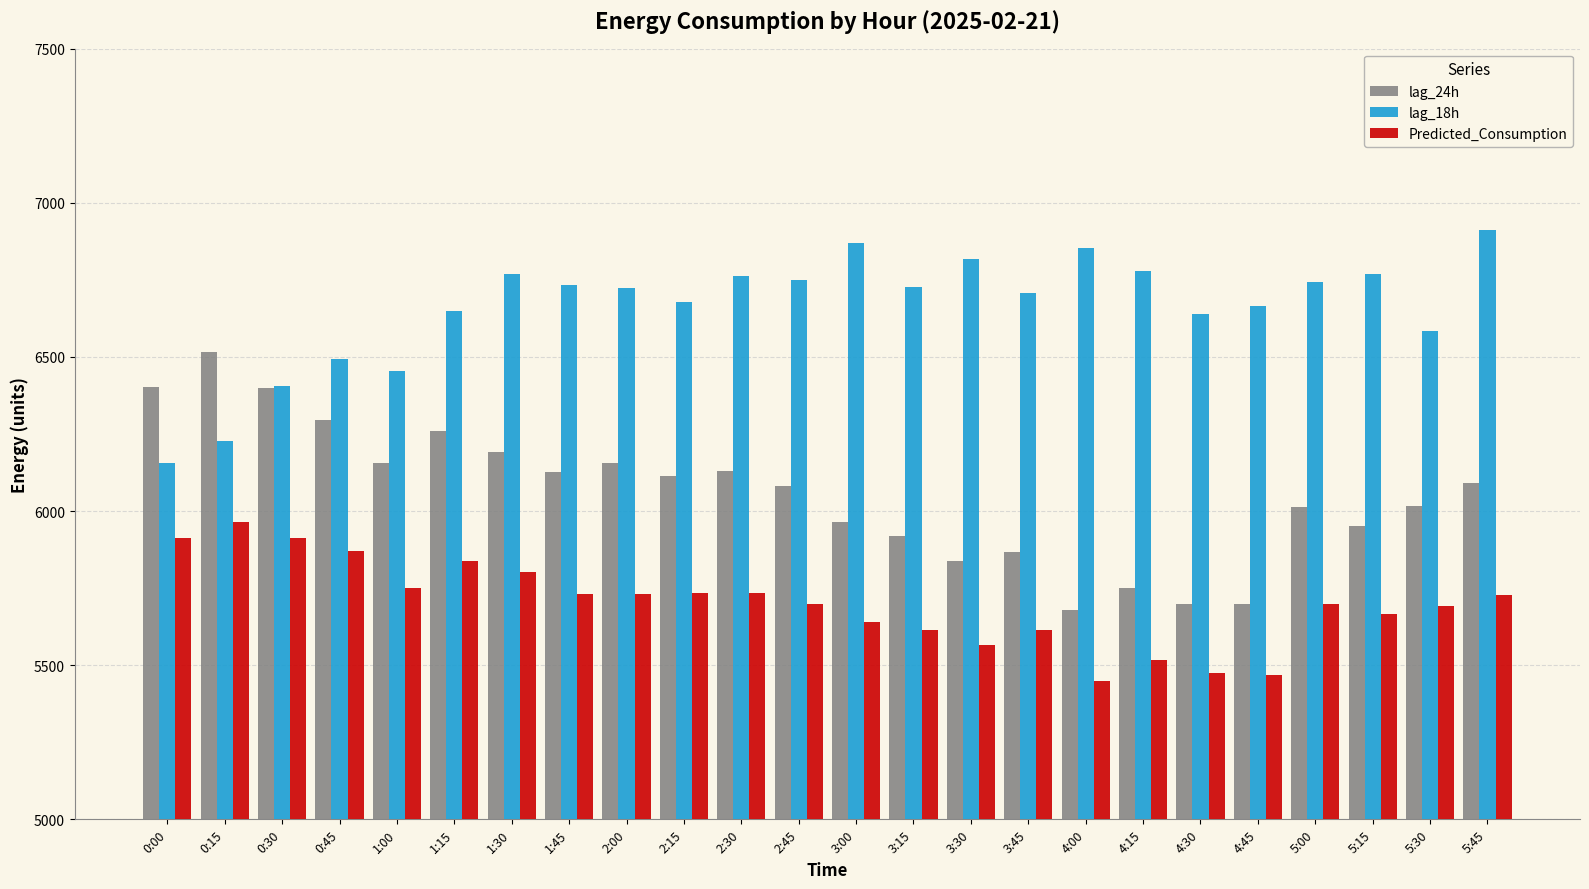

What position from the left is 3:45?

16